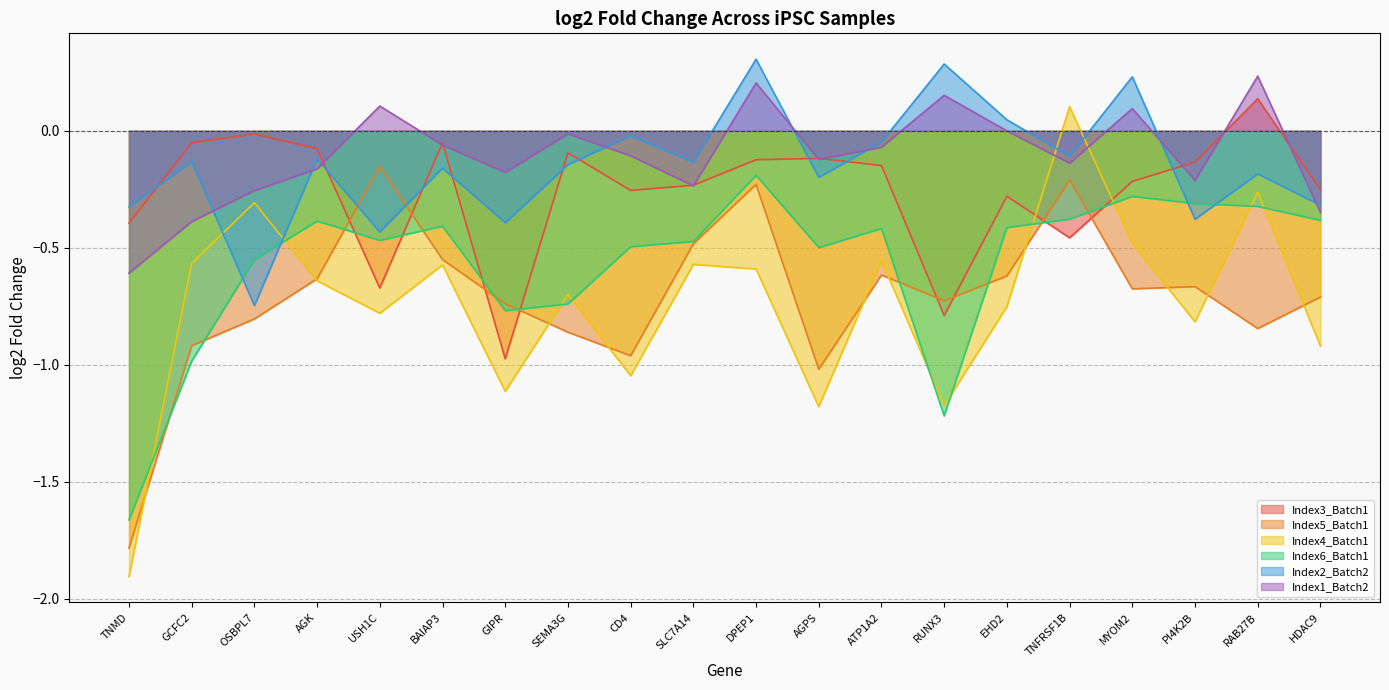

Reading left to right, what are all the values shown in this chart?

Index3_Batch1: TNMD=-0.4	GCFC2=-0.1	OSBPL7=-0.0	AGK=-0.1	USH1C=-0.7	BAIAP3=-0.1	GIPR=-1.0	SEMA3G=-0.1	CD4=-0.3	SLC7A14=-0.2	DPEP1=-0.1	AGPS=-0.1	ATP1A2=-0.1	RUNX3=-0.8	EHD2=-0.3	TNFRSF1B=-0.5	MYOM2=-0.2	PI4K2B=-0.1	RAB27B=0.1	HDAC9=-0.3
Index5_Batch1: TNMD=-1.8	GCFC2=-0.9	OSBPL7=-0.8	AGK=-0.6	USH1C=-0.2	BAIAP3=-0.6	GIPR=-0.7	SEMA3G=-0.9	CD4=-1.0	SLC7A14=-0.5	DPEP1=-0.2	AGPS=-1.0	ATP1A2=-0.6	RUNX3=-0.7	EHD2=-0.6	TNFRSF1B=-0.2	MYOM2=-0.7	PI4K2B=-0.7	RAB27B=-0.8	HDAC9=-0.7
Index4_Batch1: TNMD=-1.9	GCFC2=-0.6	OSBPL7=-0.3	AGK=-0.6	USH1C=-0.8	BAIAP3=-0.6	GIPR=-1.1	SEMA3G=-0.7	CD4=-1.0	SLC7A14=-0.6	DPEP1=-0.6	AGPS=-1.2	ATP1A2=-0.6	RUNX3=-1.2	EHD2=-0.8	TNFRSF1B=0.1	MYOM2=-0.5	PI4K2B=-0.8	RAB27B=-0.3	HDAC9=-0.9
Index6_Batch1: TNMD=-1.7	GCFC2=-1.0	OSBPL7=-0.6	AGK=-0.4	USH1C=-0.5	BAIAP3=-0.4	GIPR=-0.8	SEMA3G=-0.7	CD4=-0.5	SLC7A14=-0.5	DPEP1=-0.2	AGPS=-0.5	ATP1A2=-0.4	RUNX3=-1.2	EHD2=-0.4	TNFRSF1B=-0.4	MYOM2=-0.3	PI4K2B=-0.3	RAB27B=-0.3	HDAC9=-0.4
Index2_Batch2: TNMD=-0.3	GCFC2=-0.1	OSBPL7=-0.7	AGK=-0.1	USH1C=-0.4	BAIAP3=-0.2	GIPR=-0.4	SEMA3G=-0.1	CD4=-0.0	SLC7A14=-0.1	DPEP1=0.3	AGPS=-0.2	ATP1A2=-0.0	RUNX3=0.3	EHD2=0.0	TNFRSF1B=-0.1	MYOM2=0.2	PI4K2B=-0.4	RAB27B=-0.2	HDAC9=-0.3
Index1_Batch2: TNMD=-0.6	GCFC2=-0.4	OSBPL7=-0.3	AGK=-0.2	USH1C=0.1	BAIAP3=-0.1	GIPR=-0.2	SEMA3G=-0.0	CD4=-0.1	SLC7A14=-0.2	DPEP1=0.2	AGPS=-0.1	ATP1A2=-0.1	RUNX3=0.2	EHD2=0.0	TNFRSF1B=-0.1	MYOM2=0.1	PI4K2B=-0.2	RAB27B=0.2	HDAC9=-0.3